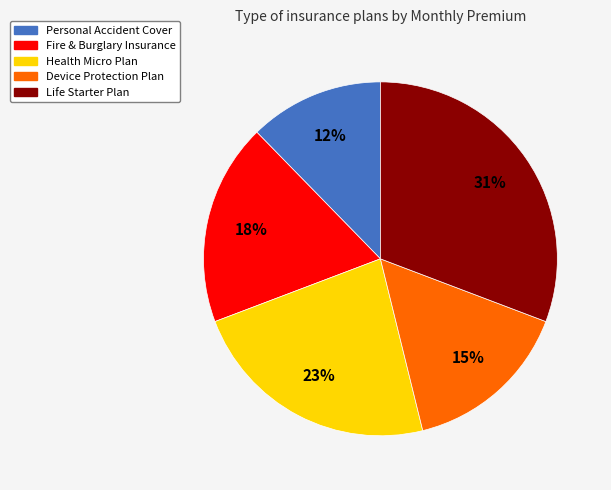

To the nearest percent, what portion does Life Starter Plan represent?

31%